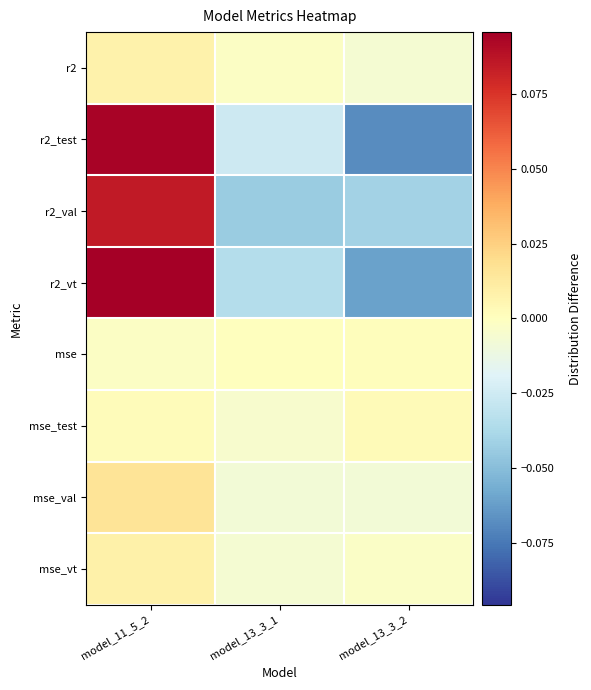

Which category has the highest value across all series?

model_11_5_2